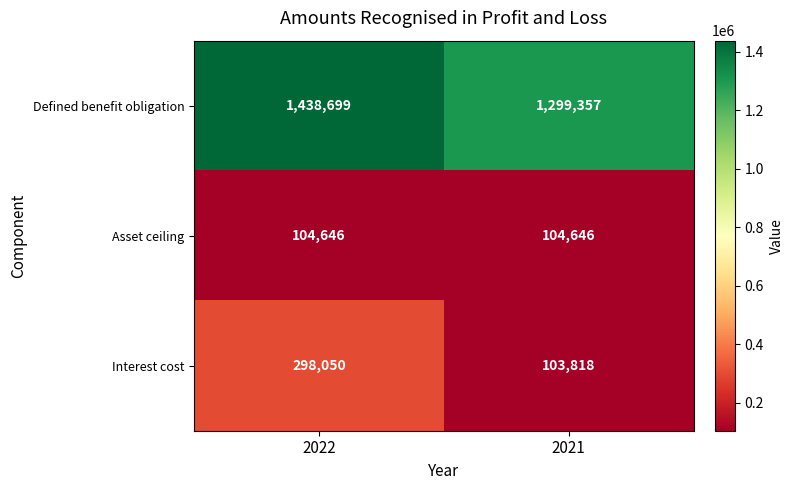

Which series has the largest range (max minus min)?

Interest cost